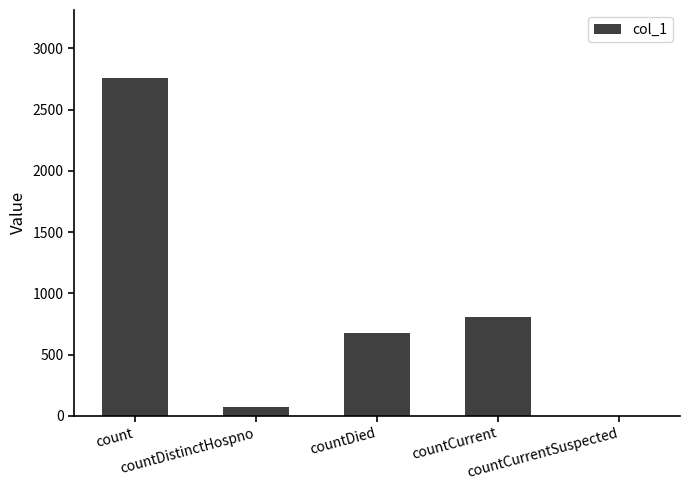

What is the greatest value displayed?

2760